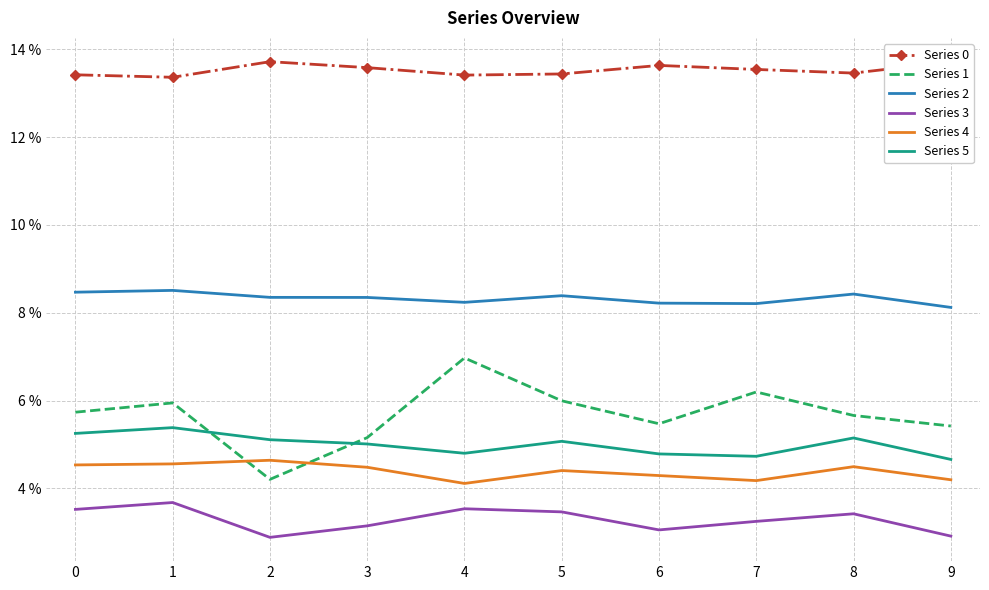

Does the chart have visible grid lines?

Yes